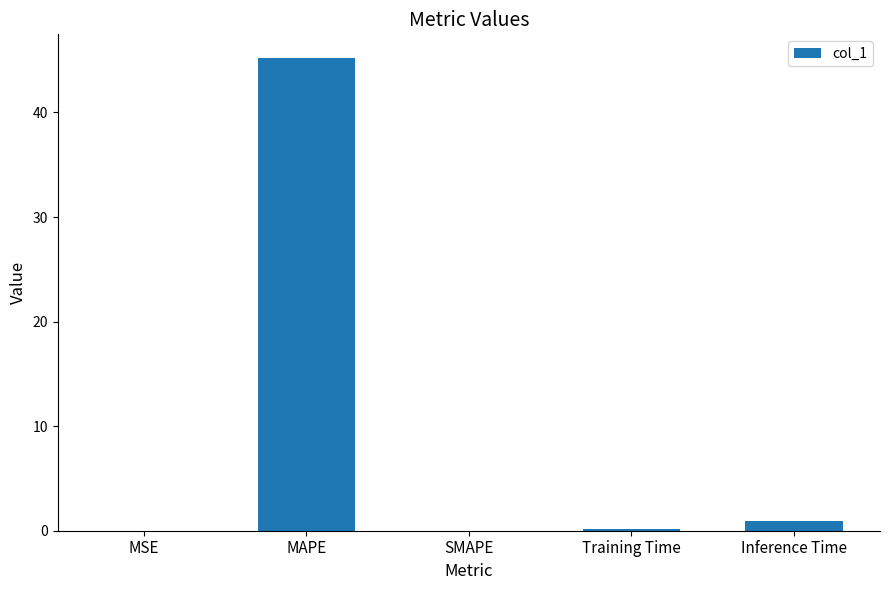

What is the sum of the values at Inference Time and MAPE?

46.1